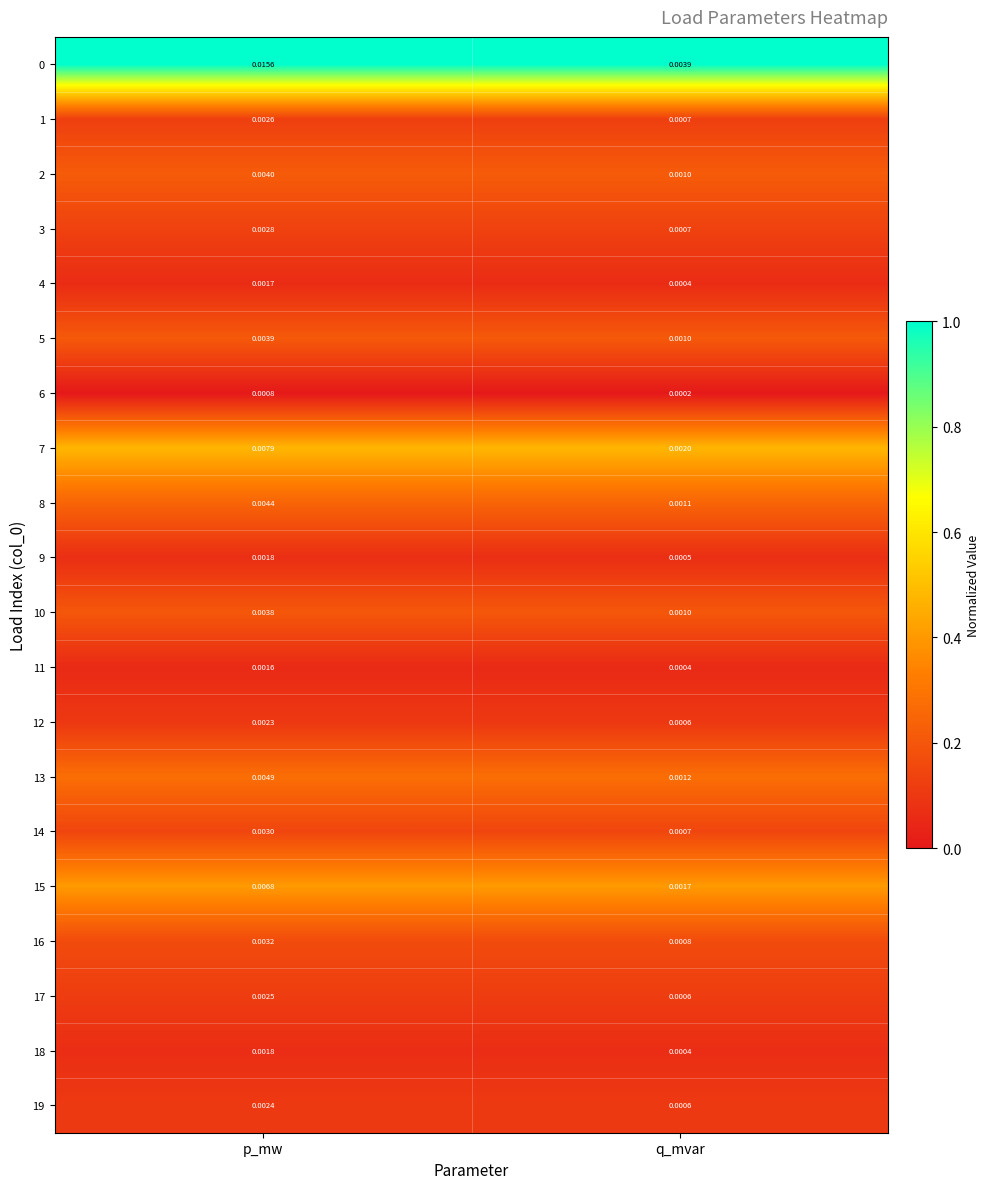

Is the value of 14 at q_mvar greater than the value of 0 at p_mw?

No